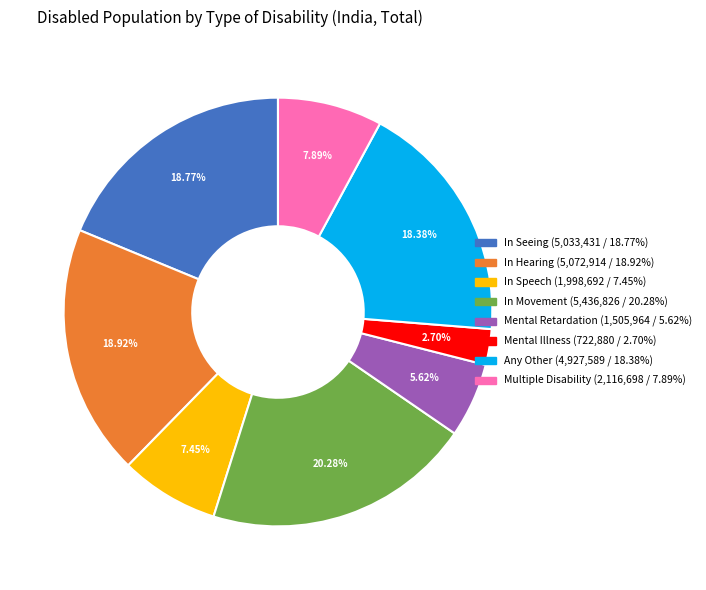

What is the total percentage of Mental Illness and In Seeing?

21.5%